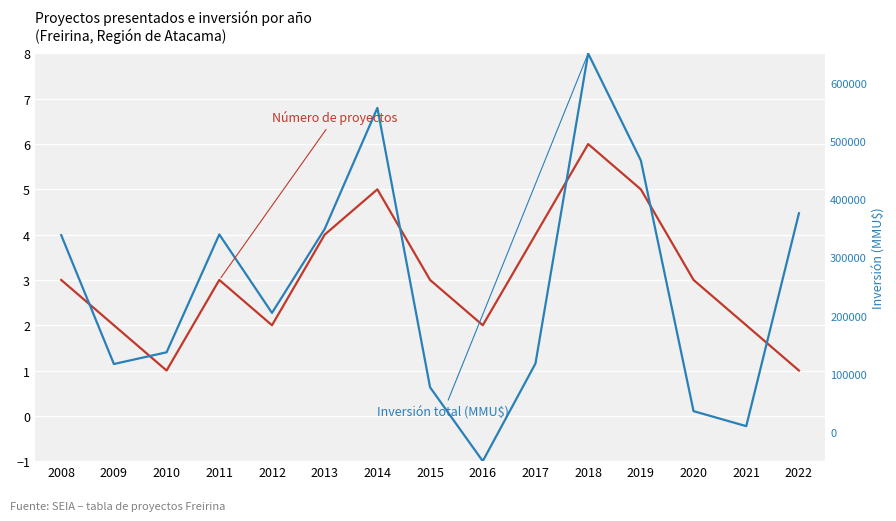

Between 2009 and 2016, which series saw the biggest shift?

Inversión total (MMU$)